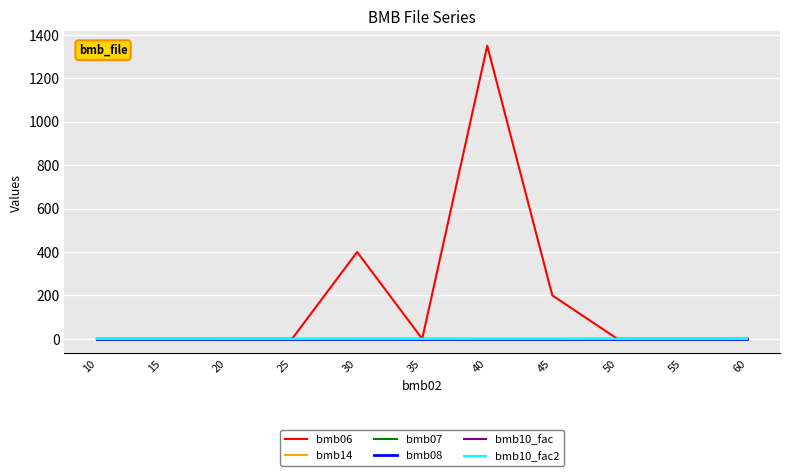

True or false: bmb14 and bmb08 cross at least once.

False